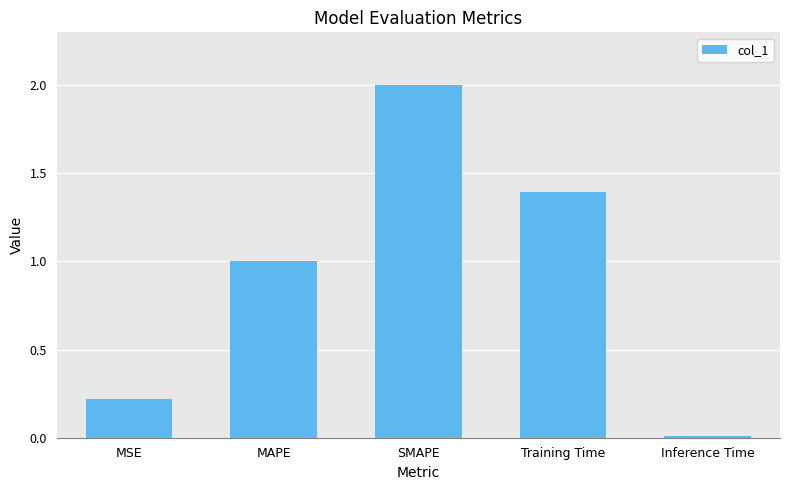

At which label is the value closest to 1?

MAPE